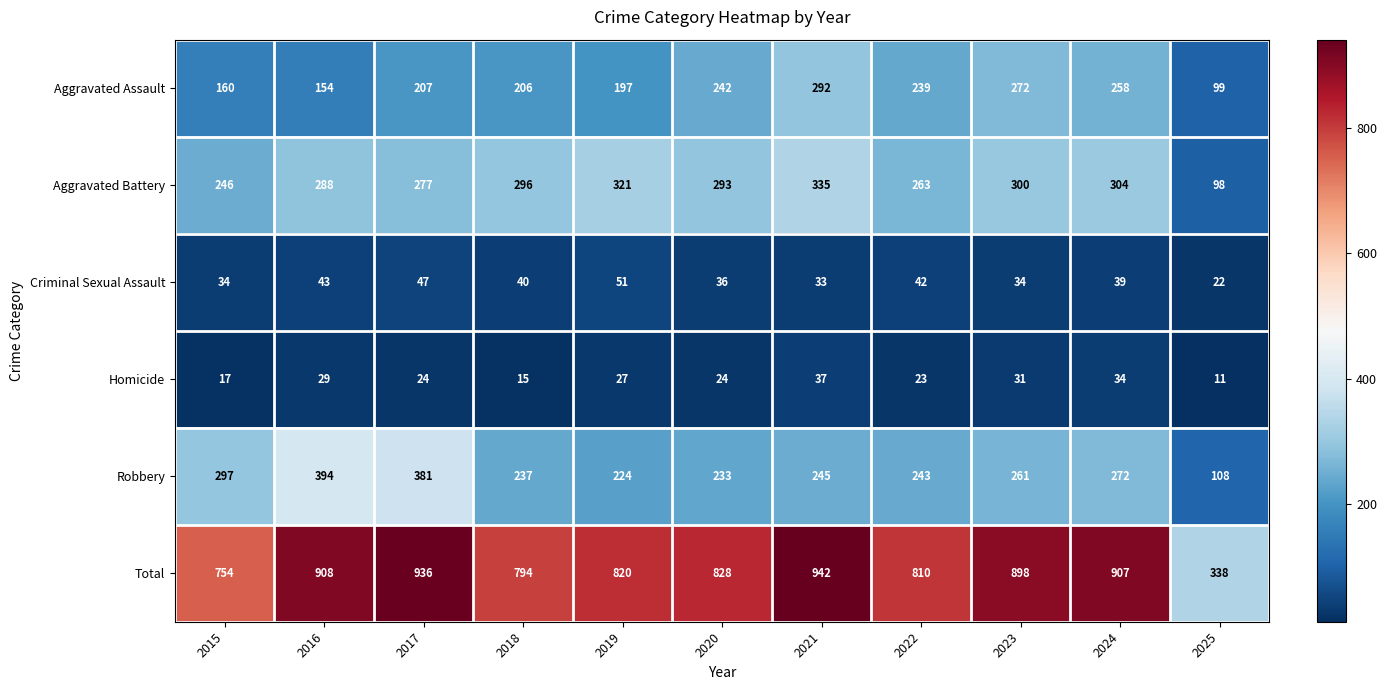

What is the difference between the highest and lowest values at 2024?

873